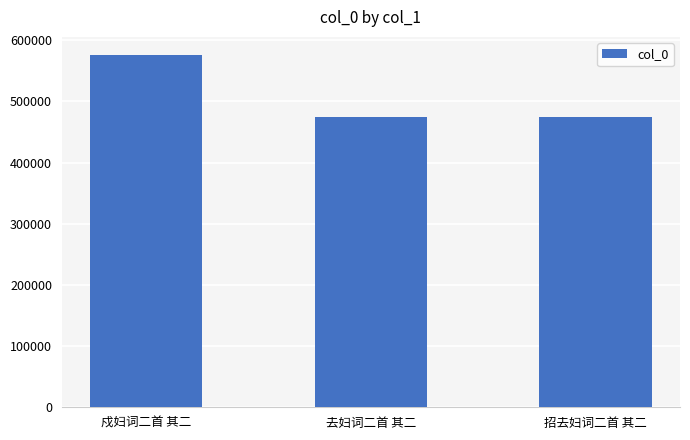

How many values are below 474395?

1